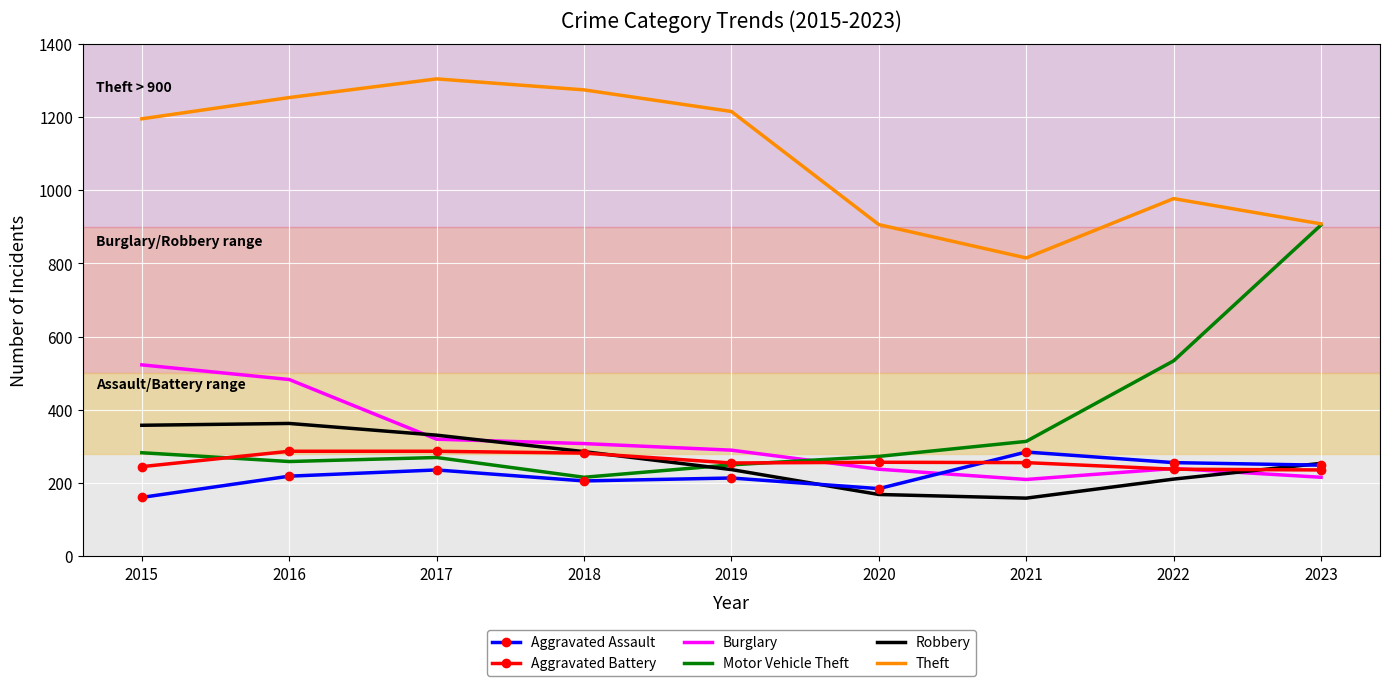

What is the maximum value shown in the chart?

1304